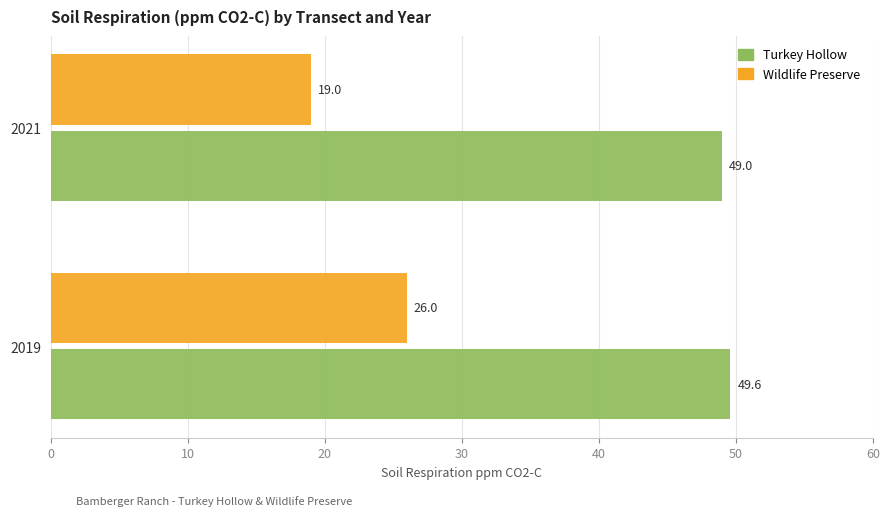

What is the difference between the highest and lowest values at 2019?

23.6